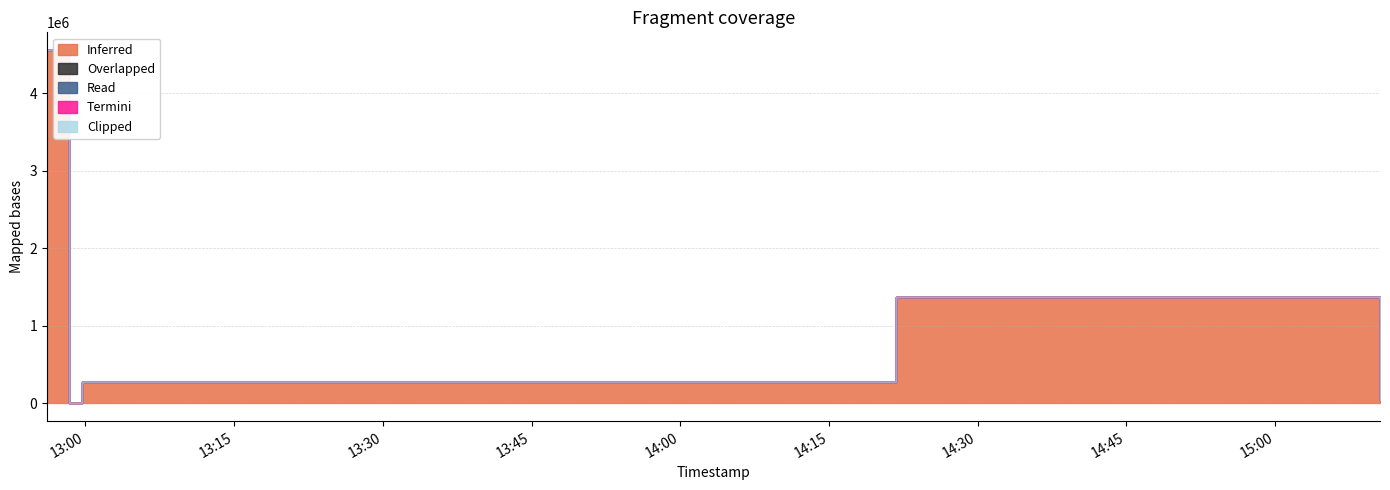

Is it true that Termini equals 1 at 2022-10-11 14:21:48?

True